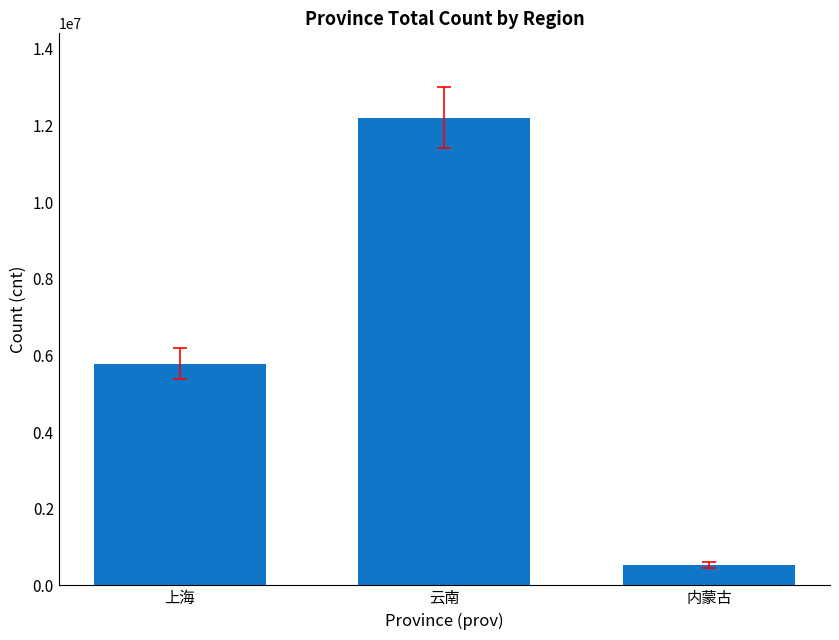

Which category has the highest value across all series?

云南